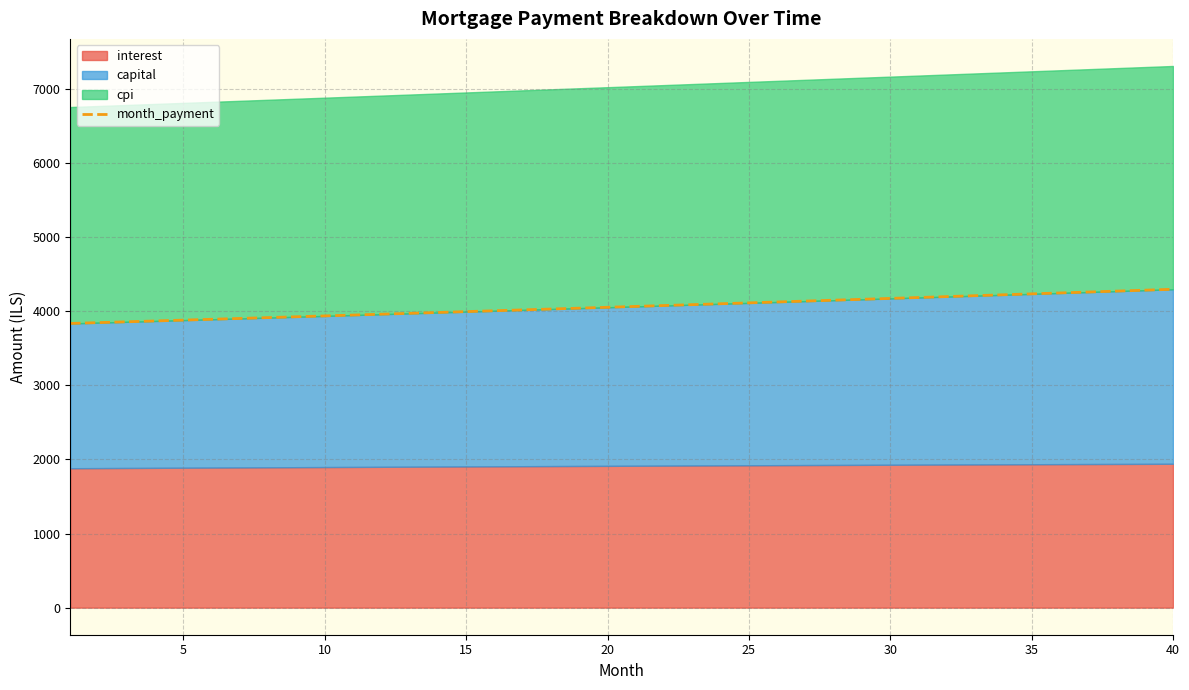

What is the lowest value of the month_payment series?

3833.6